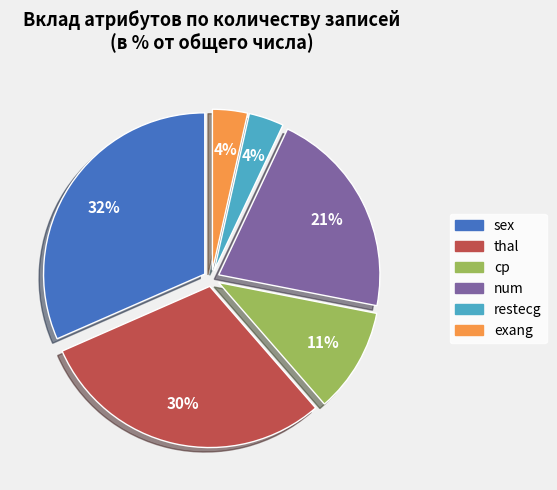

To the nearest percent, what is the average slice percentage?

17%